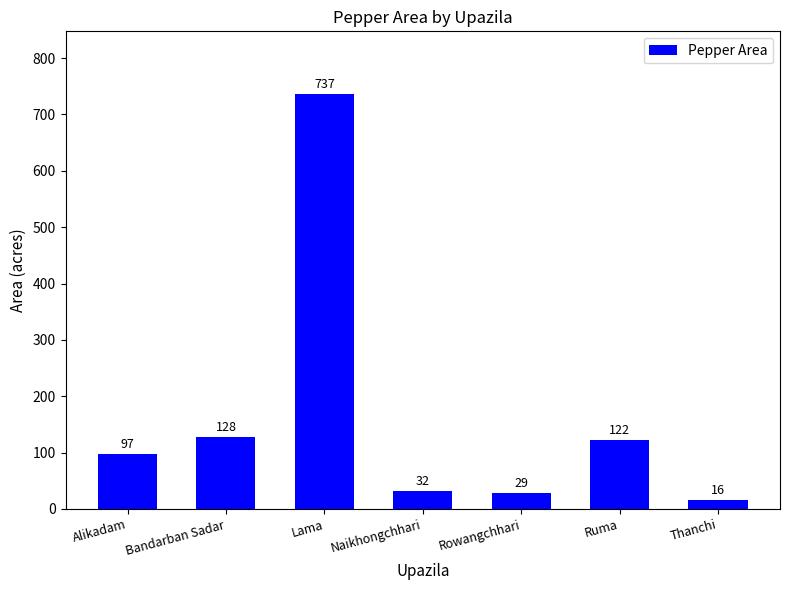

What is the sum of the values at Rowangchhari and Thanchi?

45